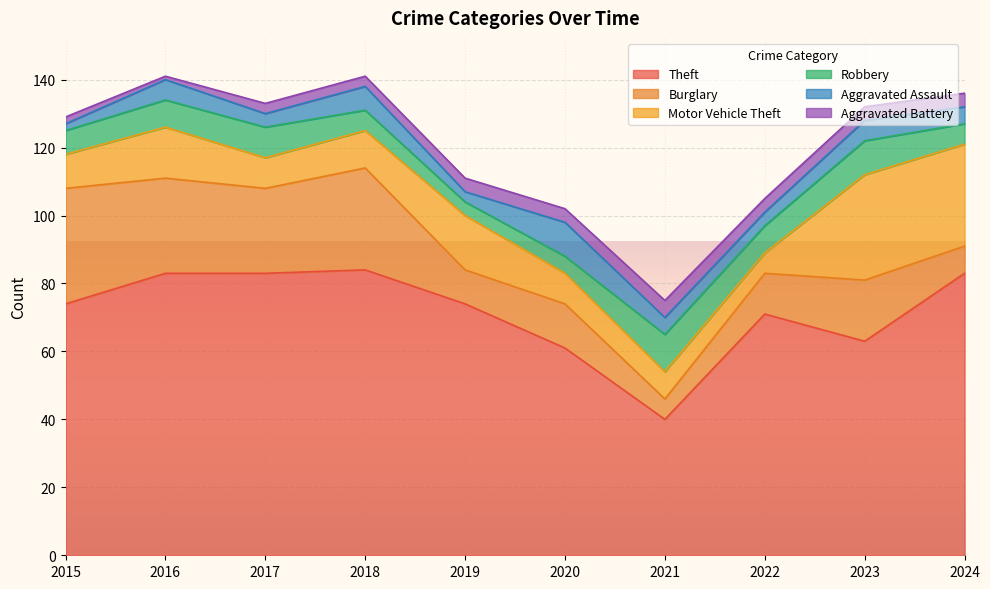

Is it true that Aggravated Assault equals 3 at 2015?

False